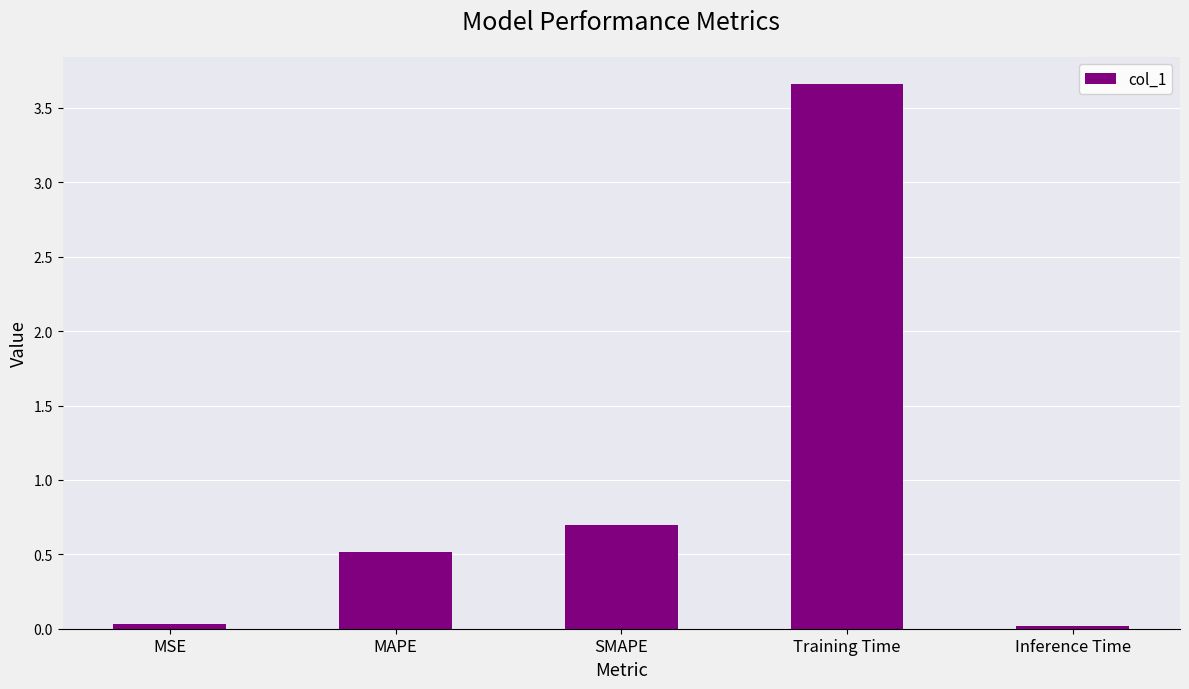

What position from the right is Training Time?

2